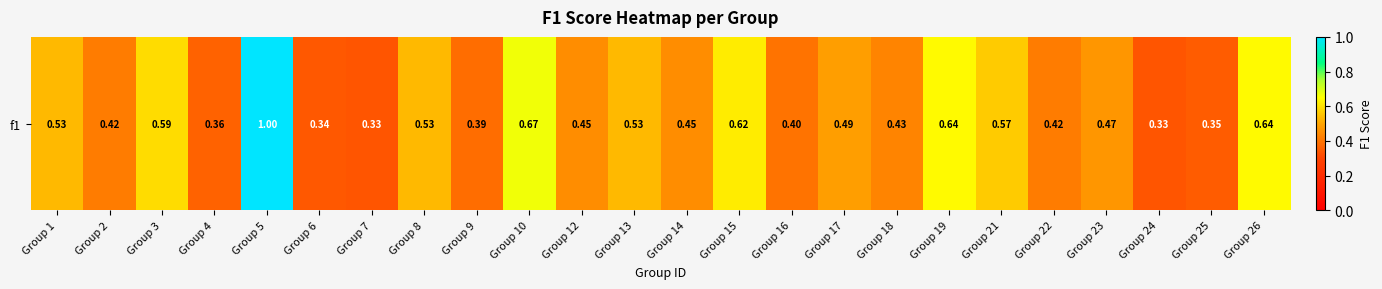

Reading left to right, transcribe all the data shown in this chart.

0.5	0.4	0.6	0.4	1.0	0.3	0.3	0.5	0.4	0.7	0.5	0.5	0.5	0.6	0.4	0.5	0.4	0.6	0.6	0.4	0.5	0.3	0.3	0.6